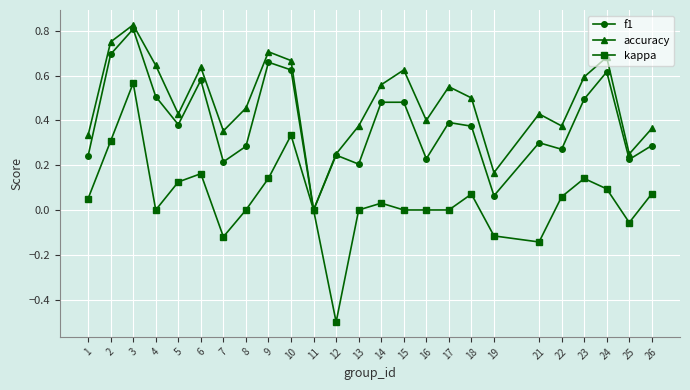

Which series has the widest spread of values?

kappa